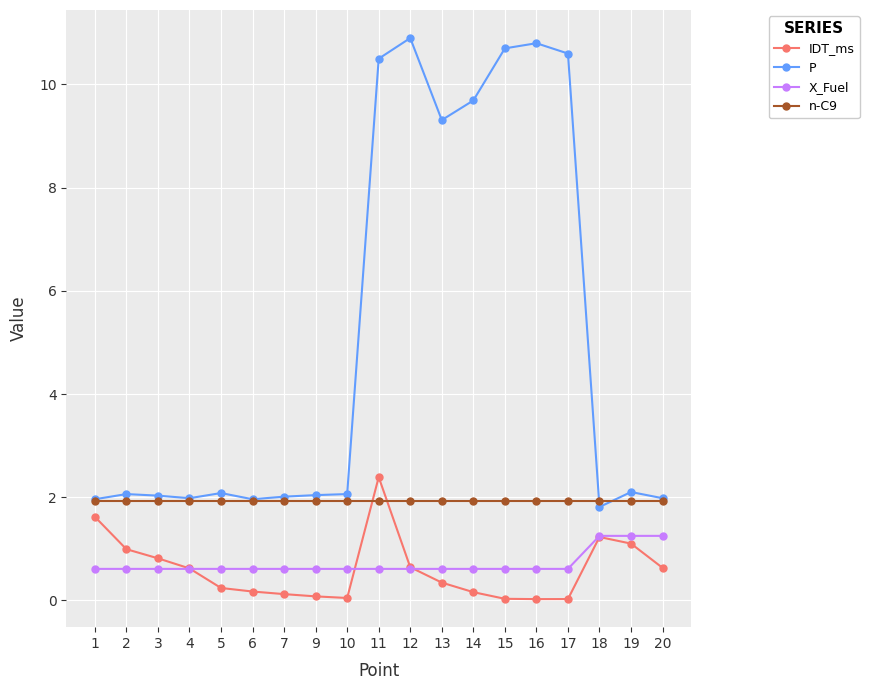

At how many categories does at least one series exceed 4?

7